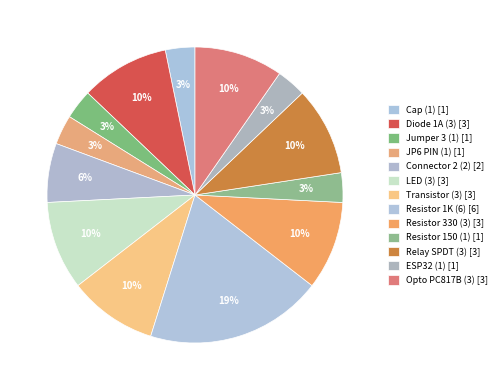

Between Relay SPDT (3) and Transistor (3), which is larger?

Relay SPDT (3)